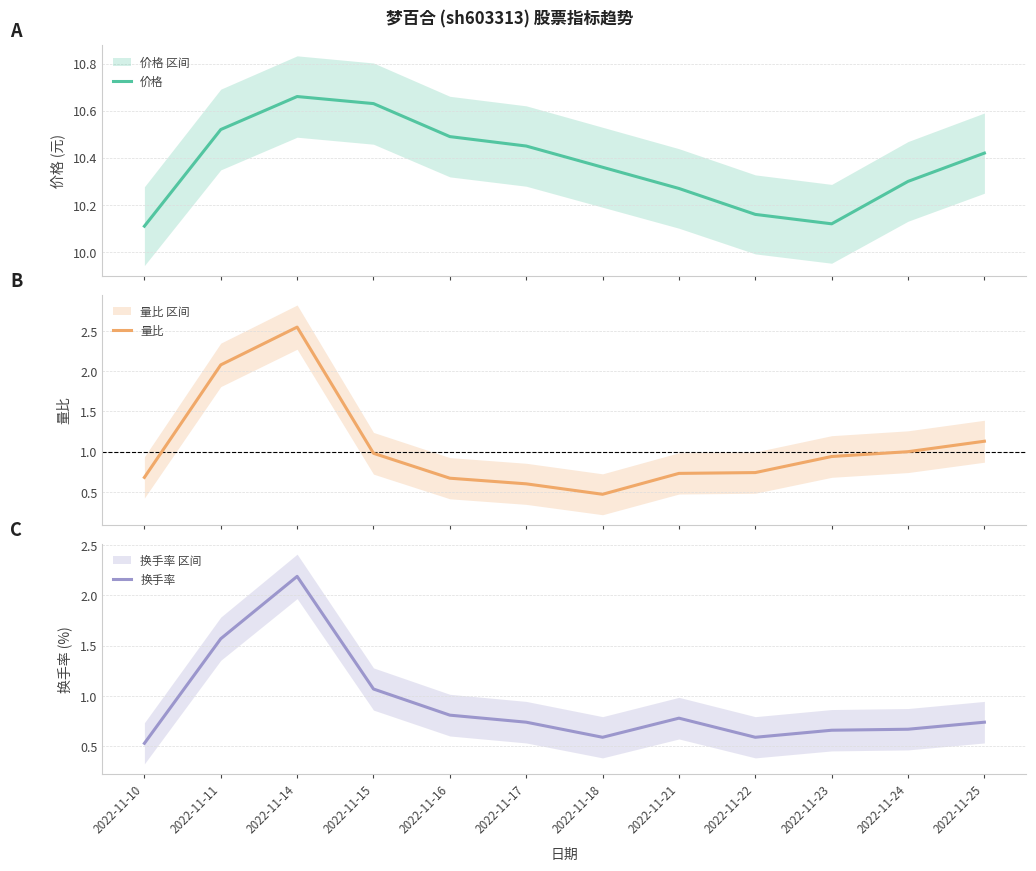

How many lines are shown in the chart?

3